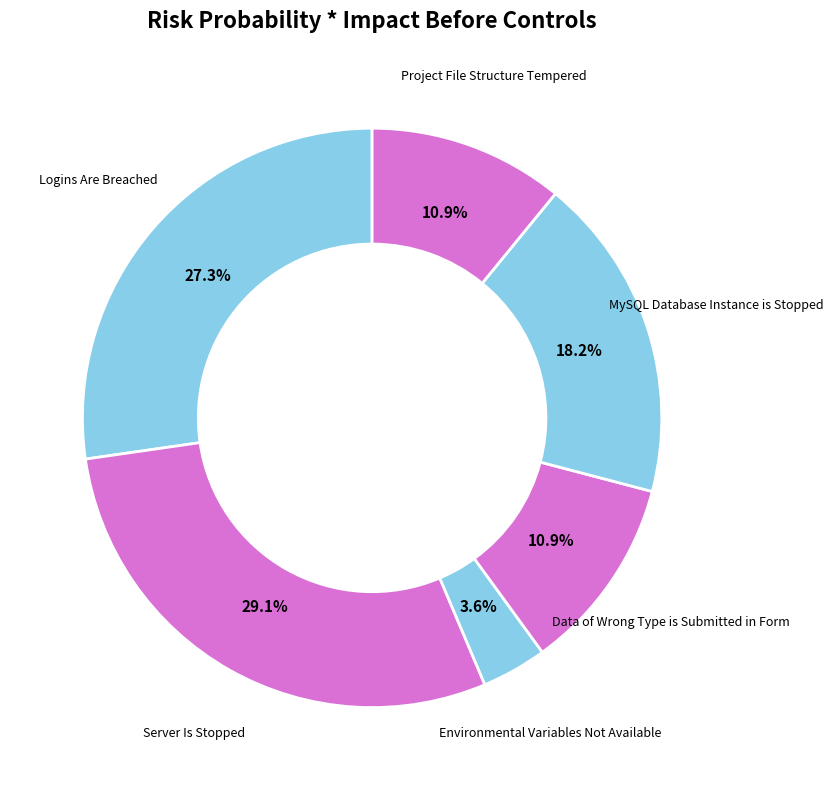

To the nearest percent, what portion does MySQL Database Instance is Stopped represent?

18%